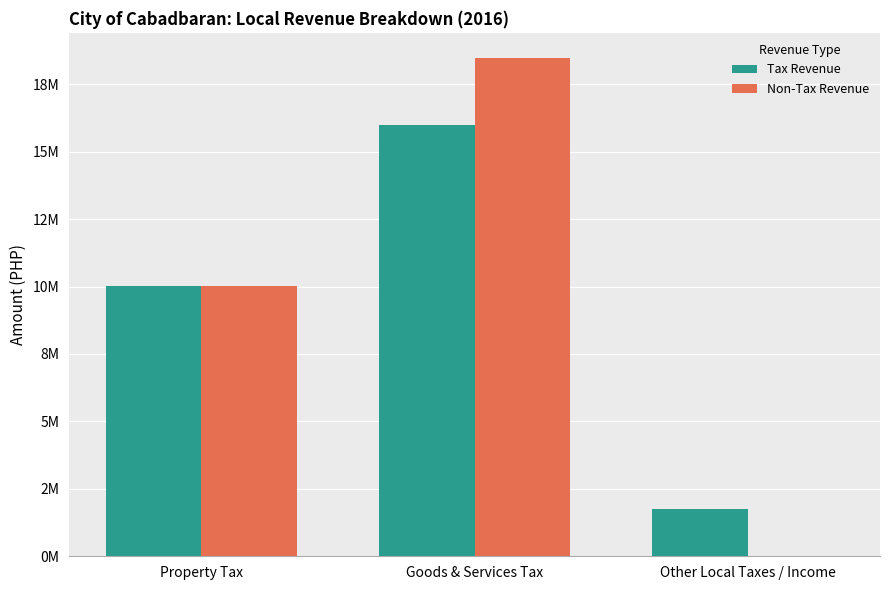

Are the bars horizontal?

No